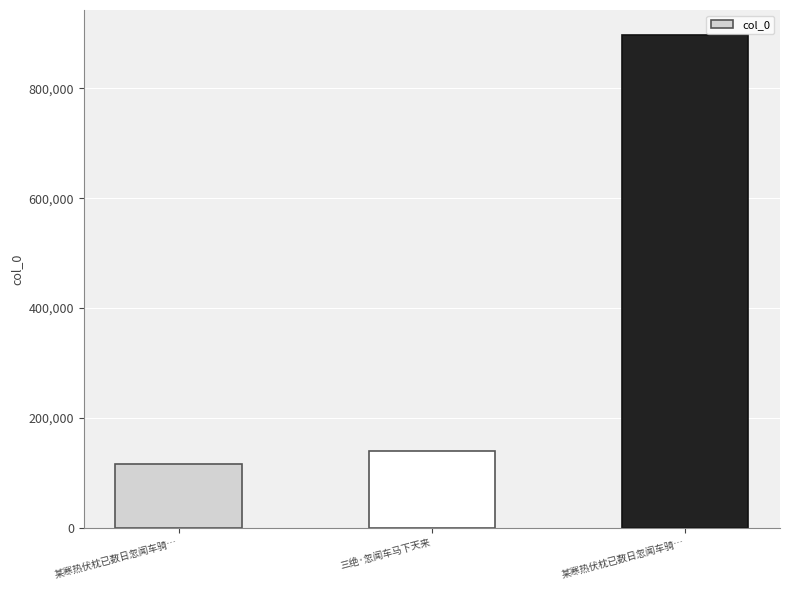

The value at 三绝·忽闻车马下天来 is 139735. True or false?

True